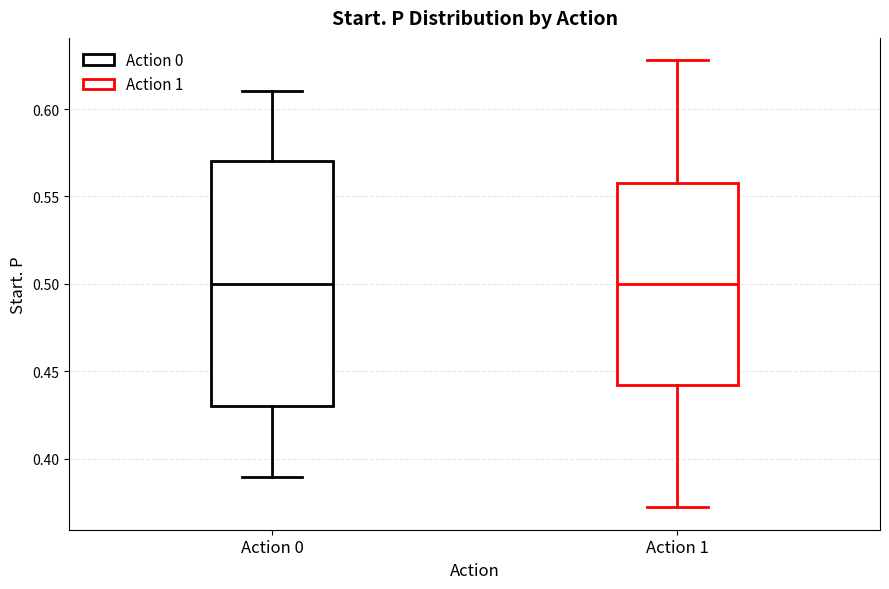

Where does the median line of the box for Action 1 sit on the y-axis? The values are not printed on the chart, so give them approximately, as read against the axis.

0.50